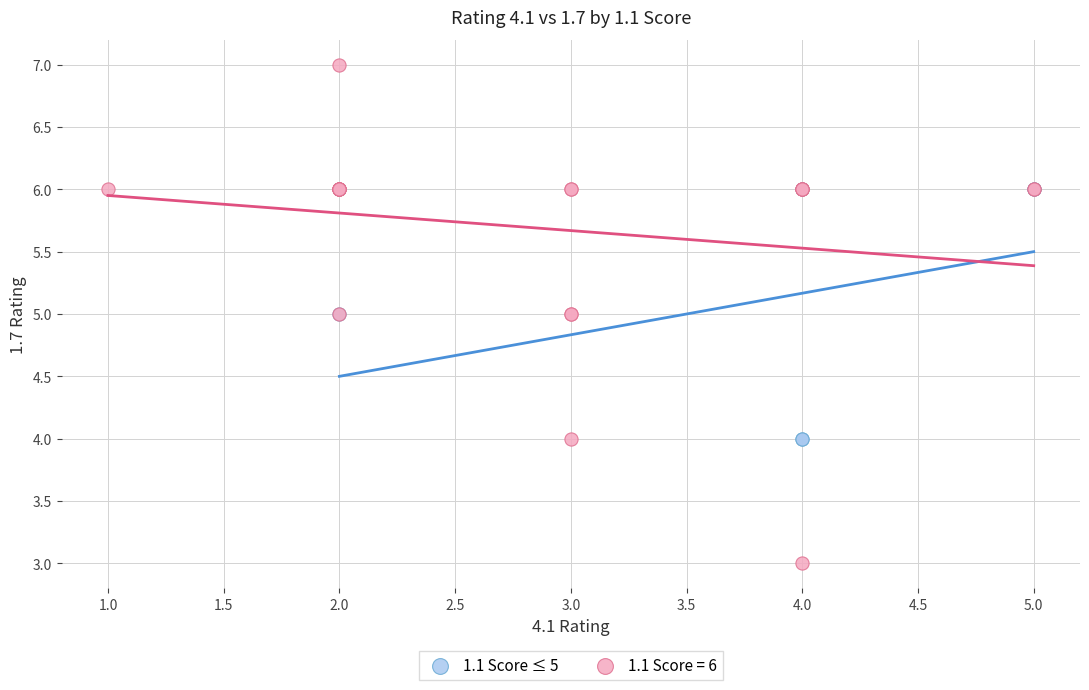

Which series reaches the minimum Y coordinate?

1.1 Score = 6